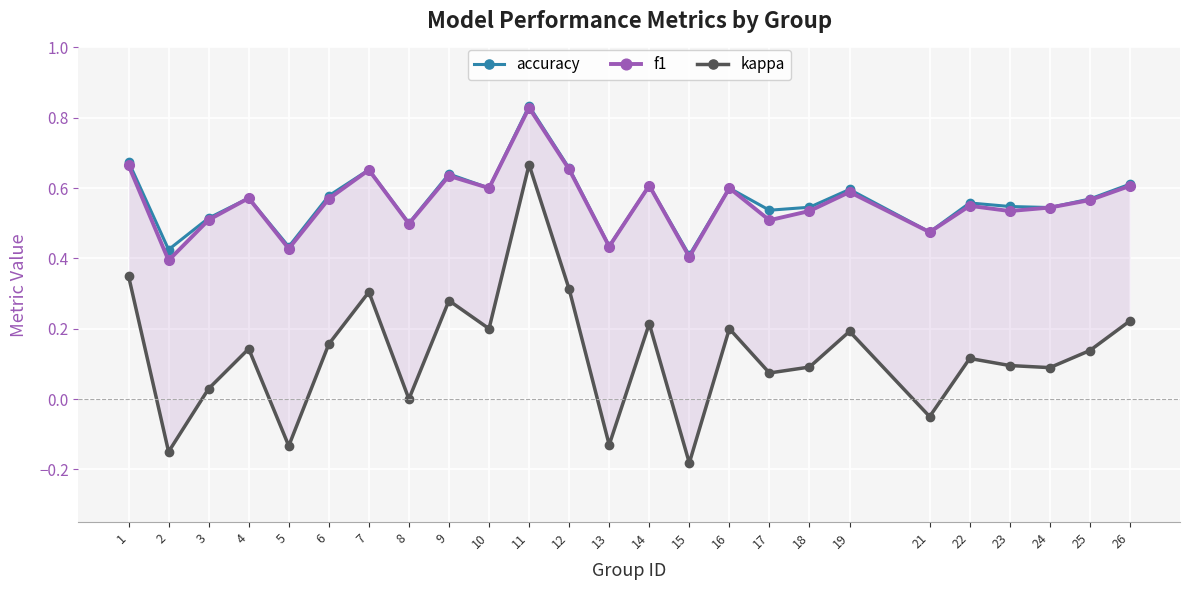

What are all the series names shown in the legend?

accuracy, f1, kappa